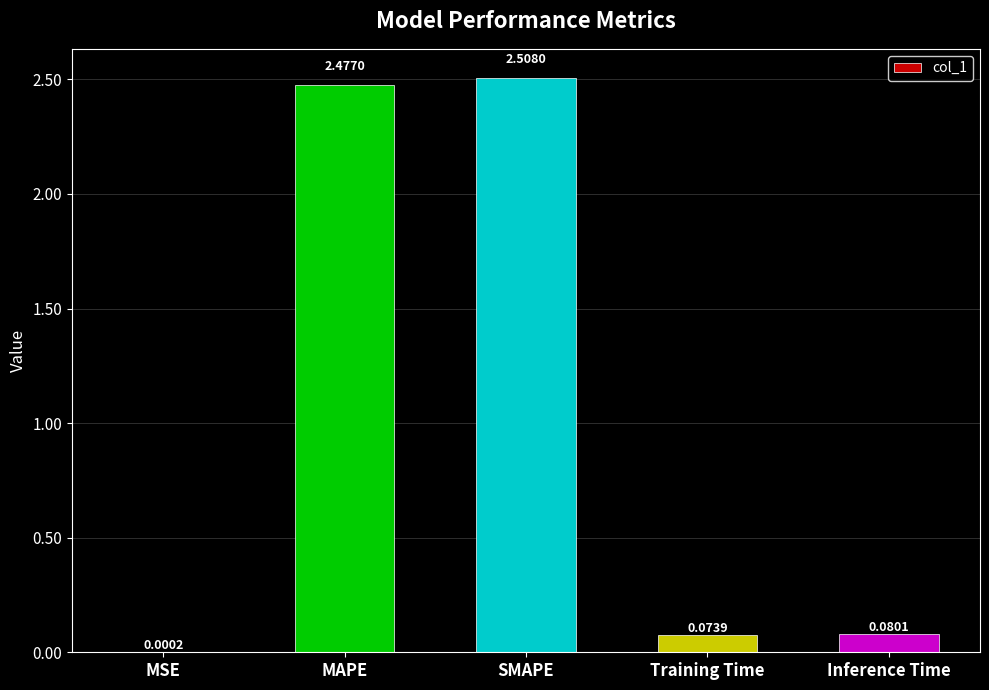

True or false: the data shows 1.6 at MAPE.

False